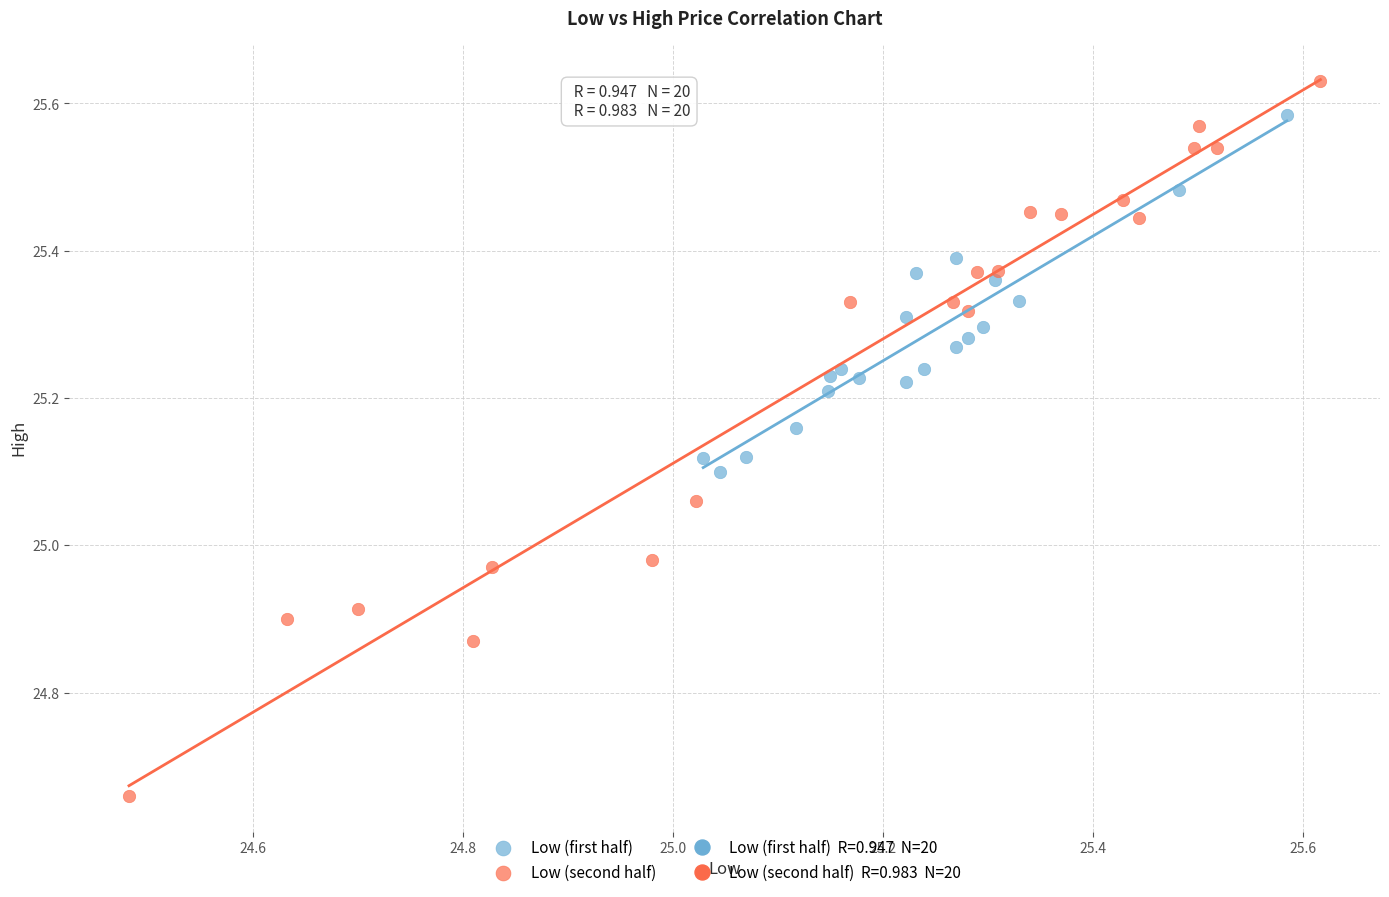

Which series reaches the maximum Y coordinate?

Low (second half)